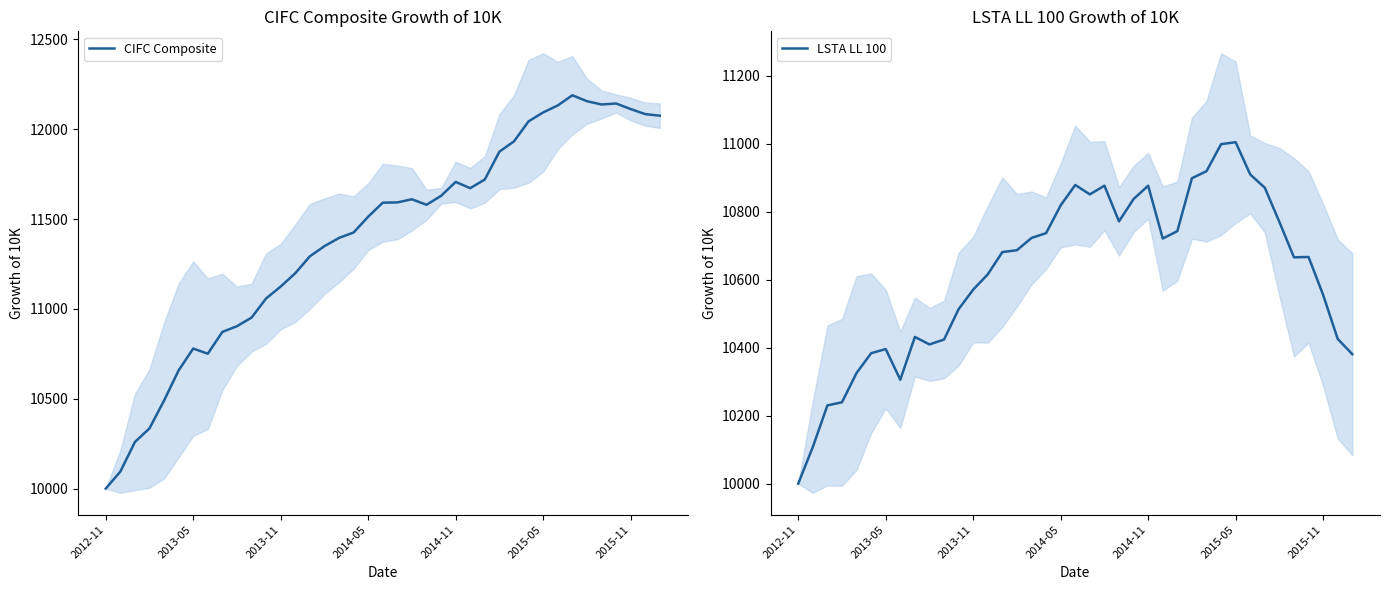

True or false: LSTA LL 100 and CIFC Composite cross at least once.

True